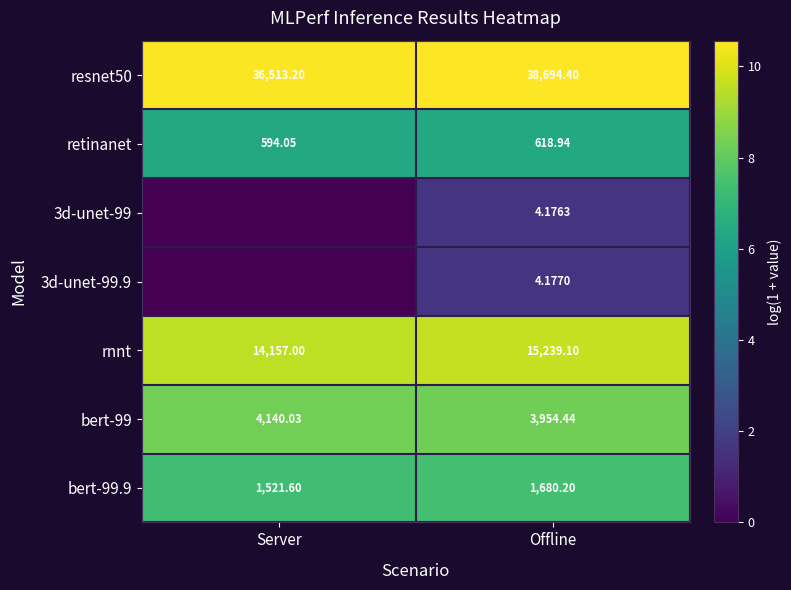

List the labels in order of resnet50 value, largest first.

Offline, Server